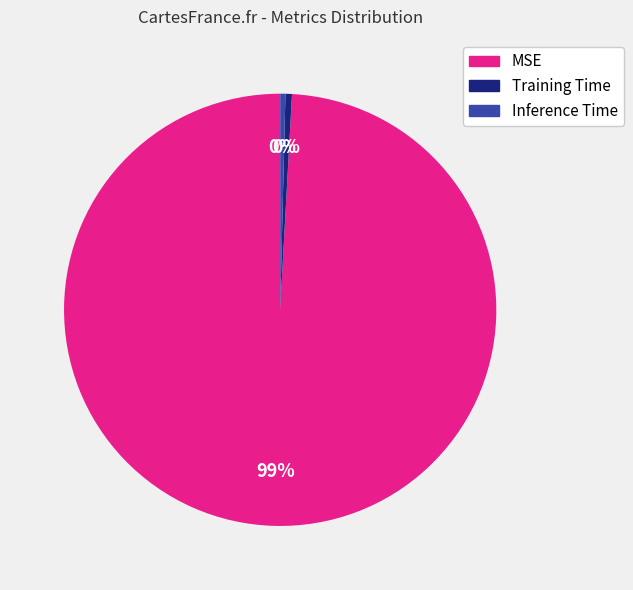

How many segments does this pie chart have?

3